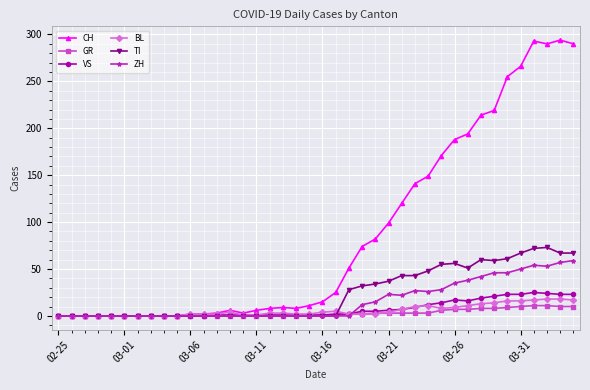

True or false: BL has more than 1 interior local peaks.

True